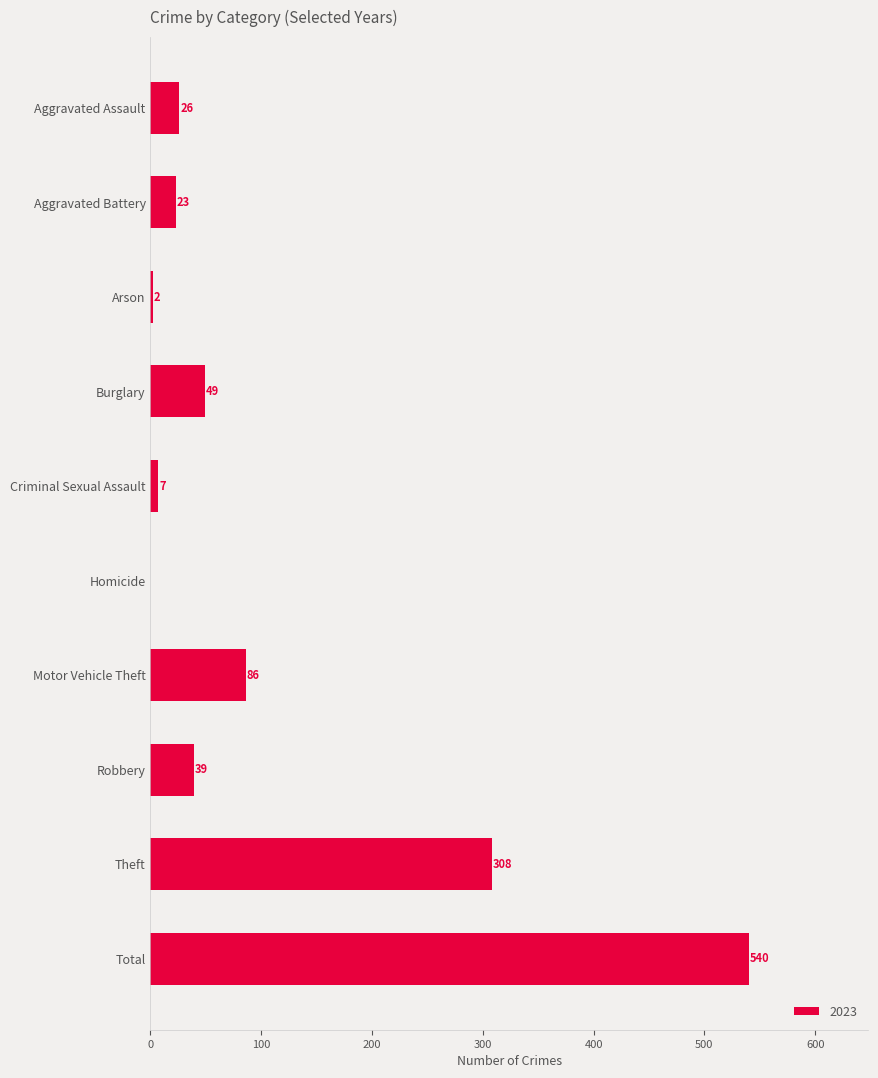

What is the sum of all values?

1080